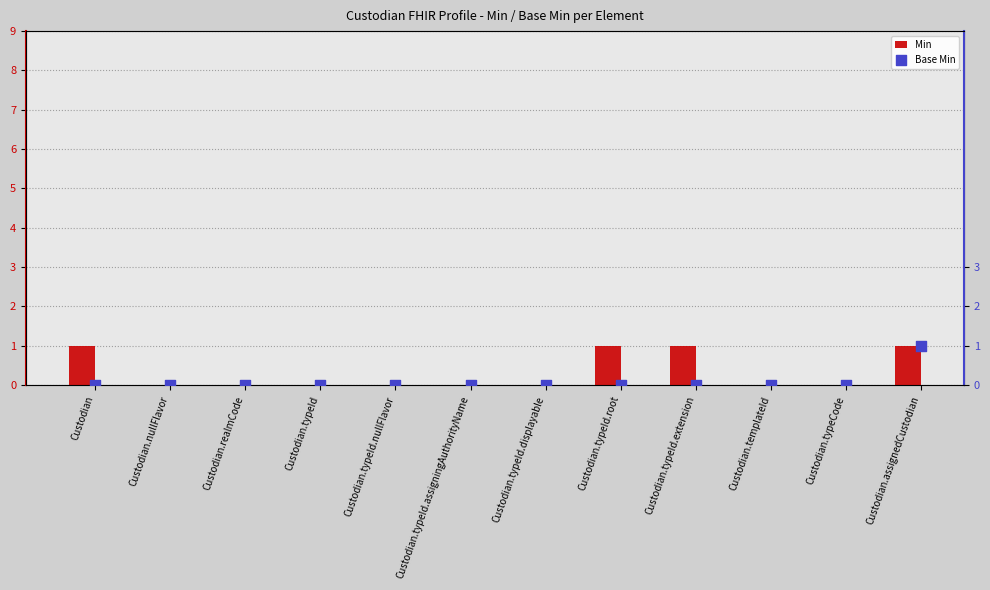

Which series contains the highest Y value?

Min